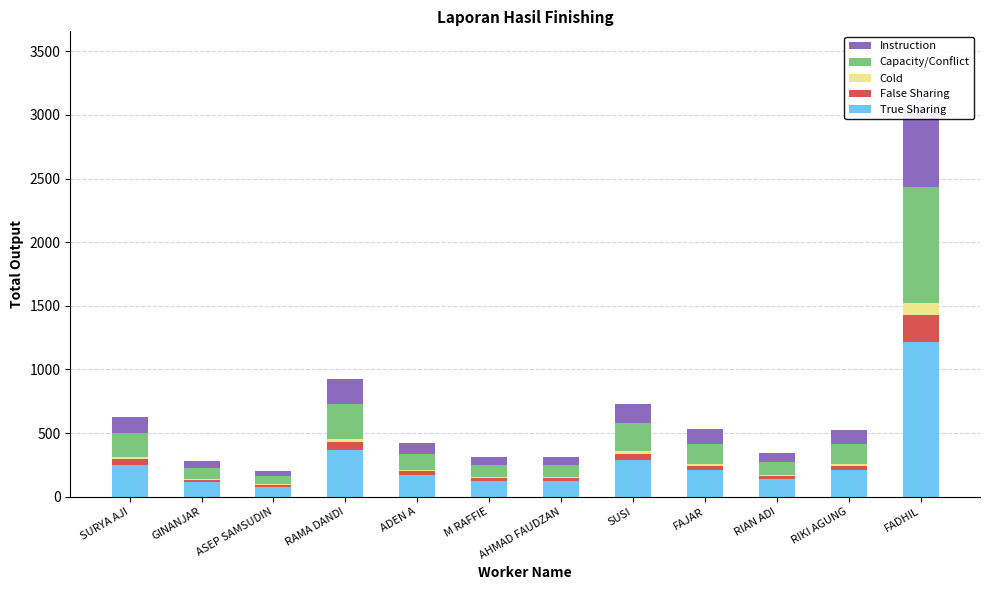

What is the sum of all True Sharing values?

3281.6